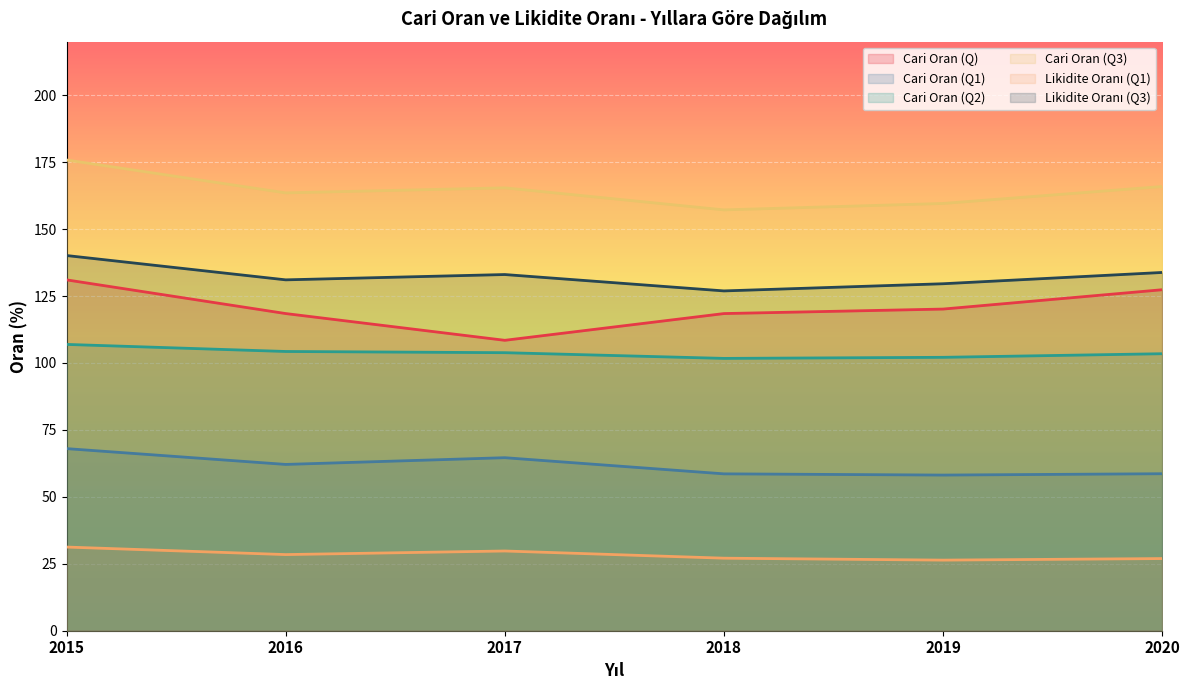

Rank the series at 2020 from lowest to highest value.

Likidite Oranı (Q1), Cari Oran (Q1), Cari Oran (Q2), Cari Oran (Q), Likidite Oranı (Q3), Cari Oran (Q3)